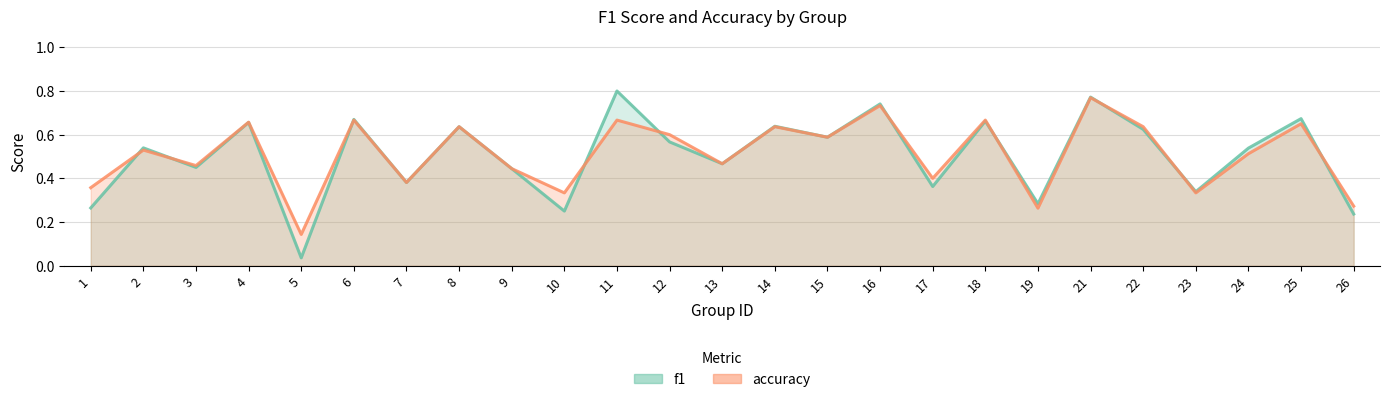

In accuracy, how many points are higher than both neighbors (excluding endpoints)?

10